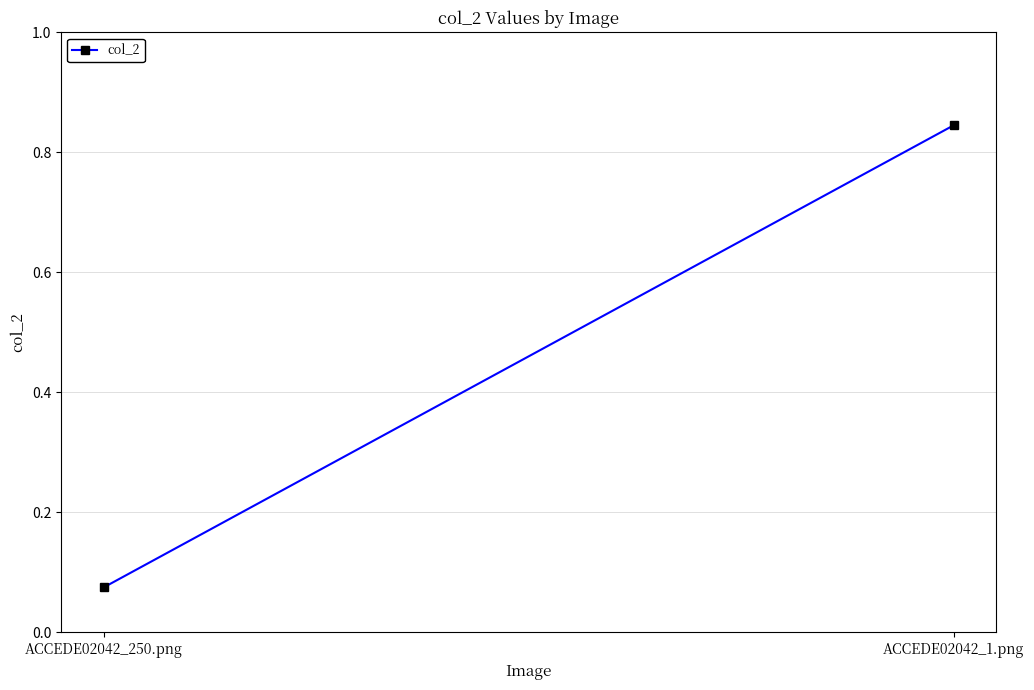

Reading right to left, transcribe all the data shown in this chart.

0.8	0.1